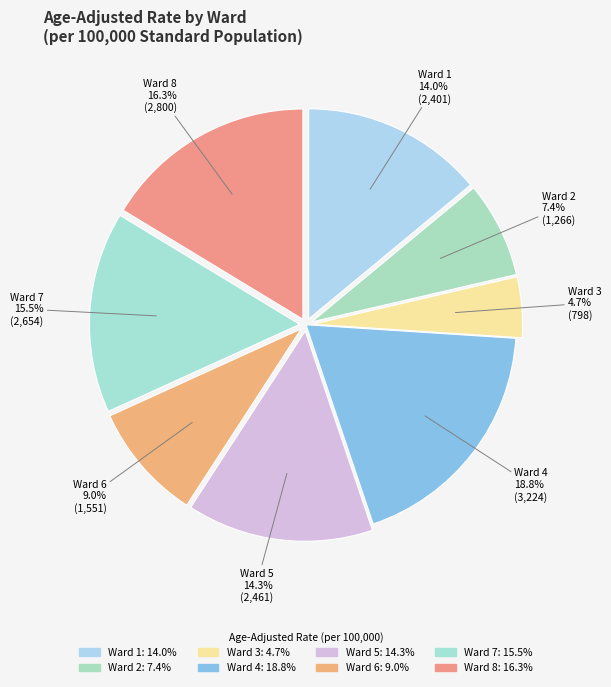

Count the number of slices in the pie.

8